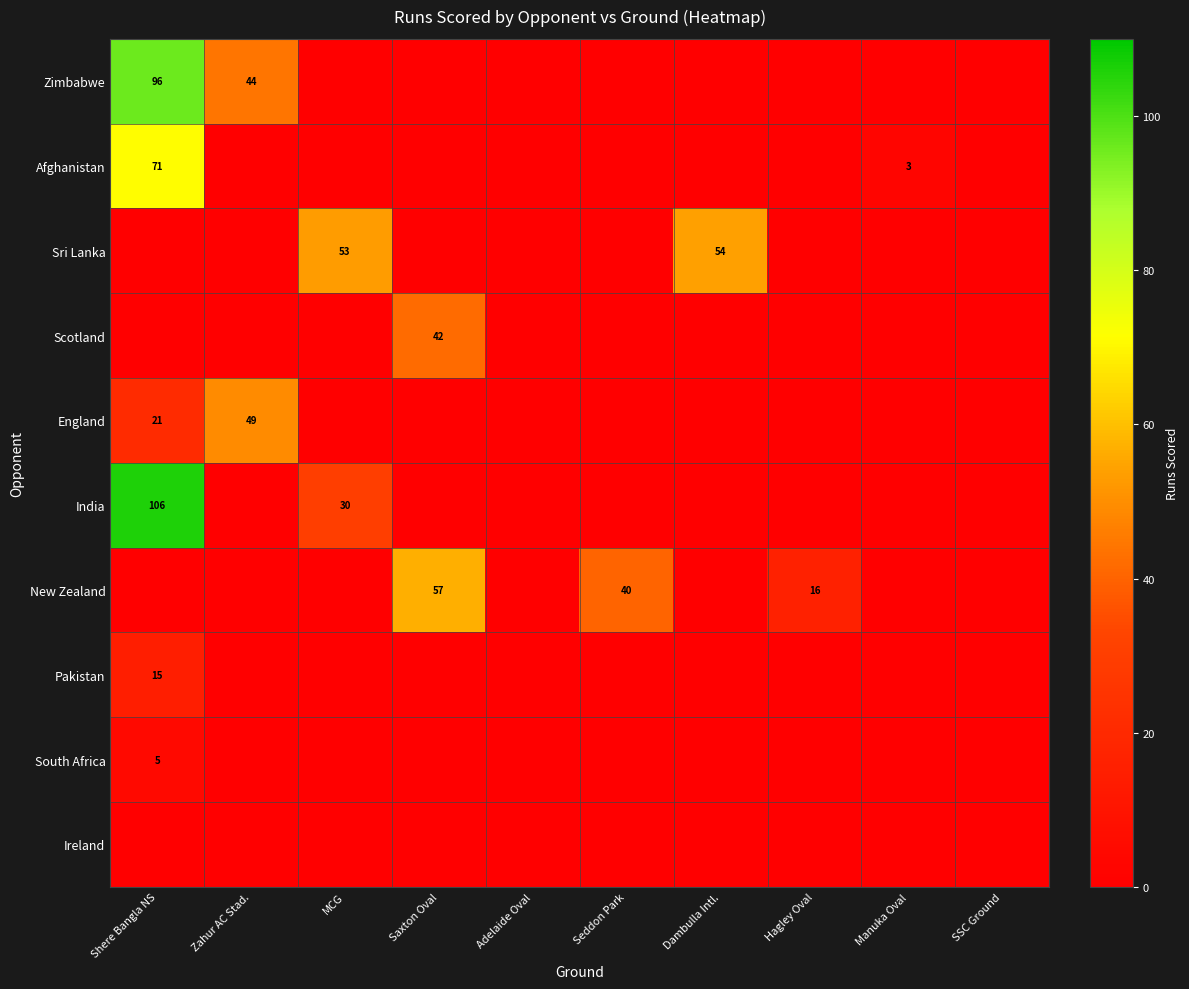

What is the sum of the India values at Shere Bangla NS and MCG?

136